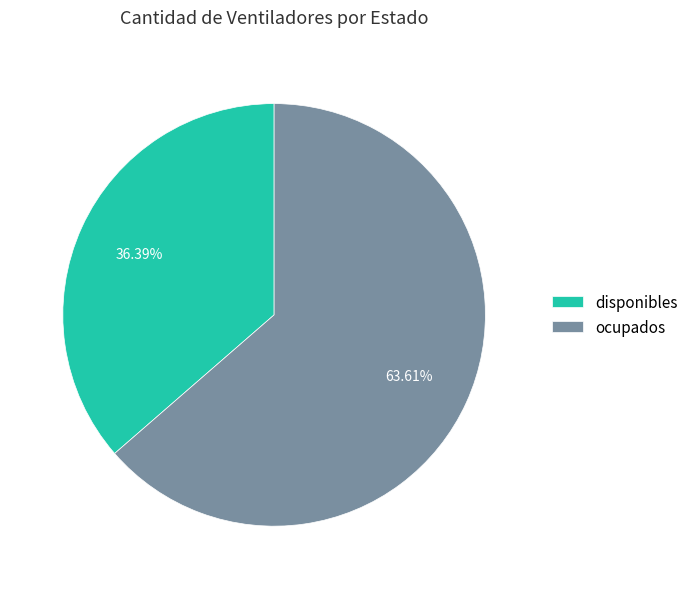

Rank the categories by value from lowest to highest.

disponibles, ocupados